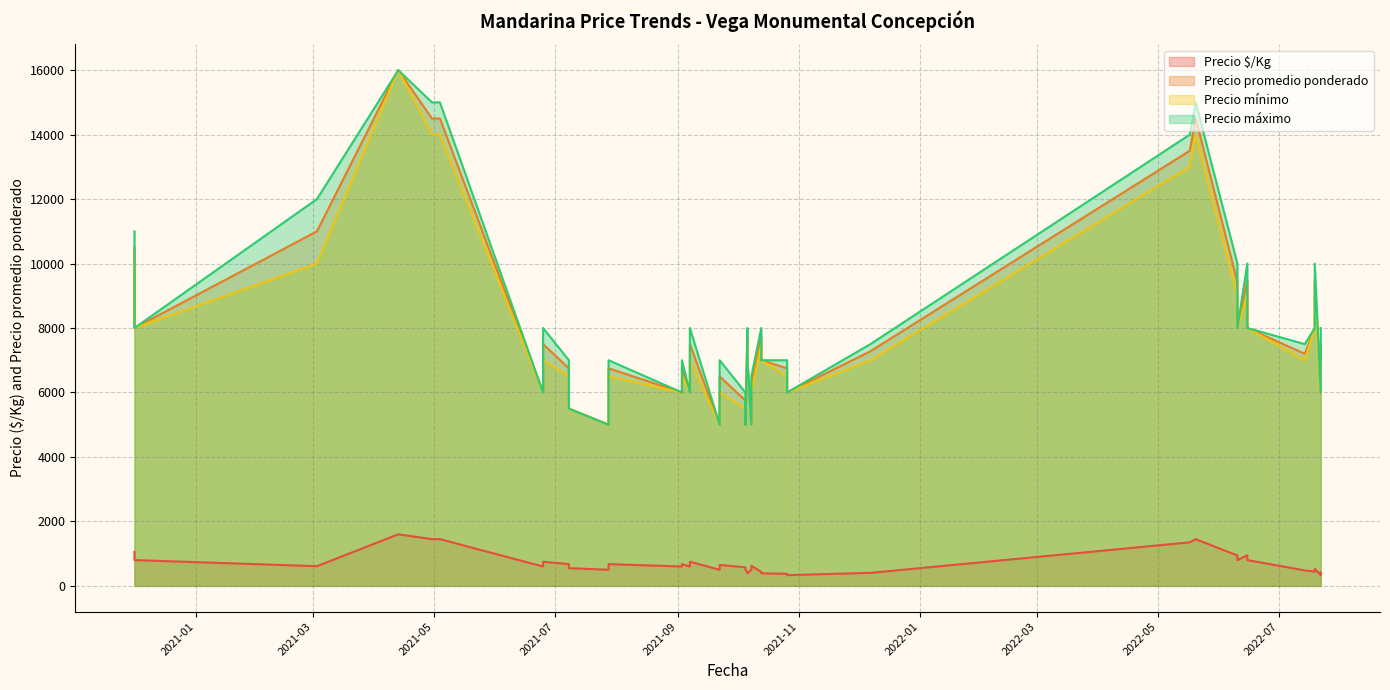

How many values in the Precio $/Kg series exceed 600?

19